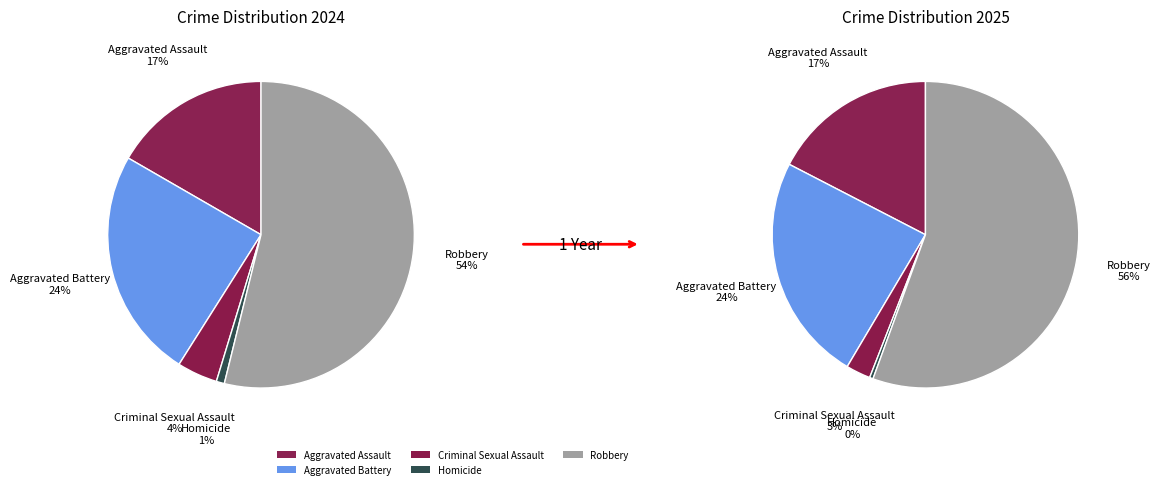

To the nearest percent, what portion does Aggravated Assault represent?

17%